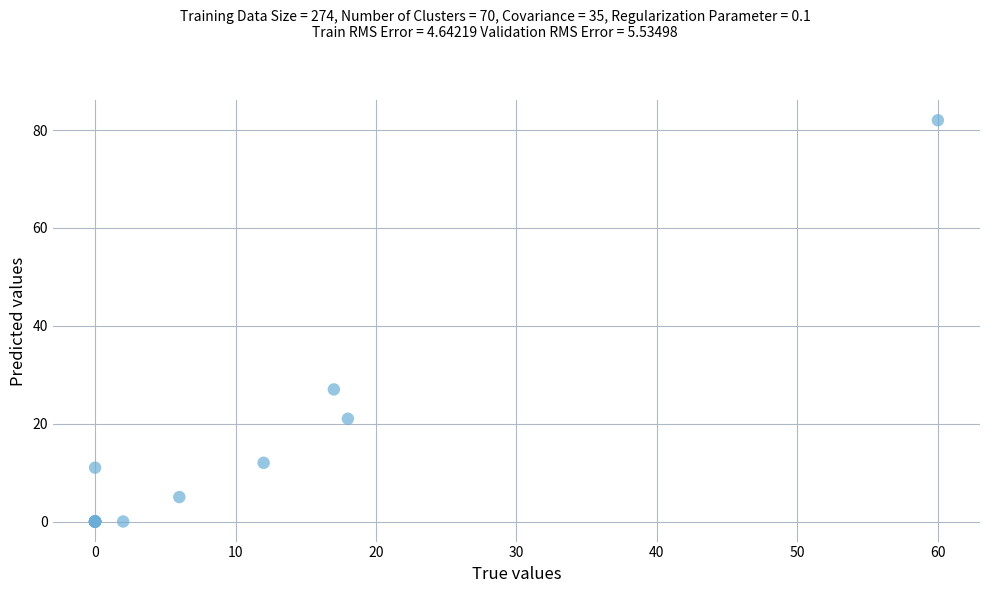

What Y value in the scatter plot is closest to 41?

27